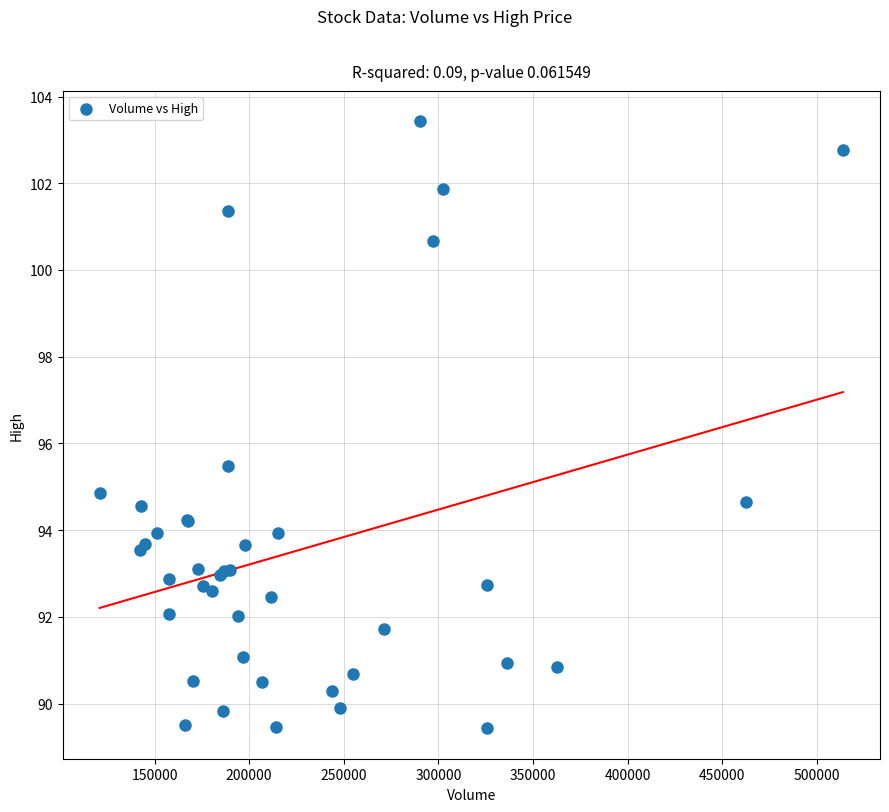

What Y value in the scatter plot is closest to 96?

95.5